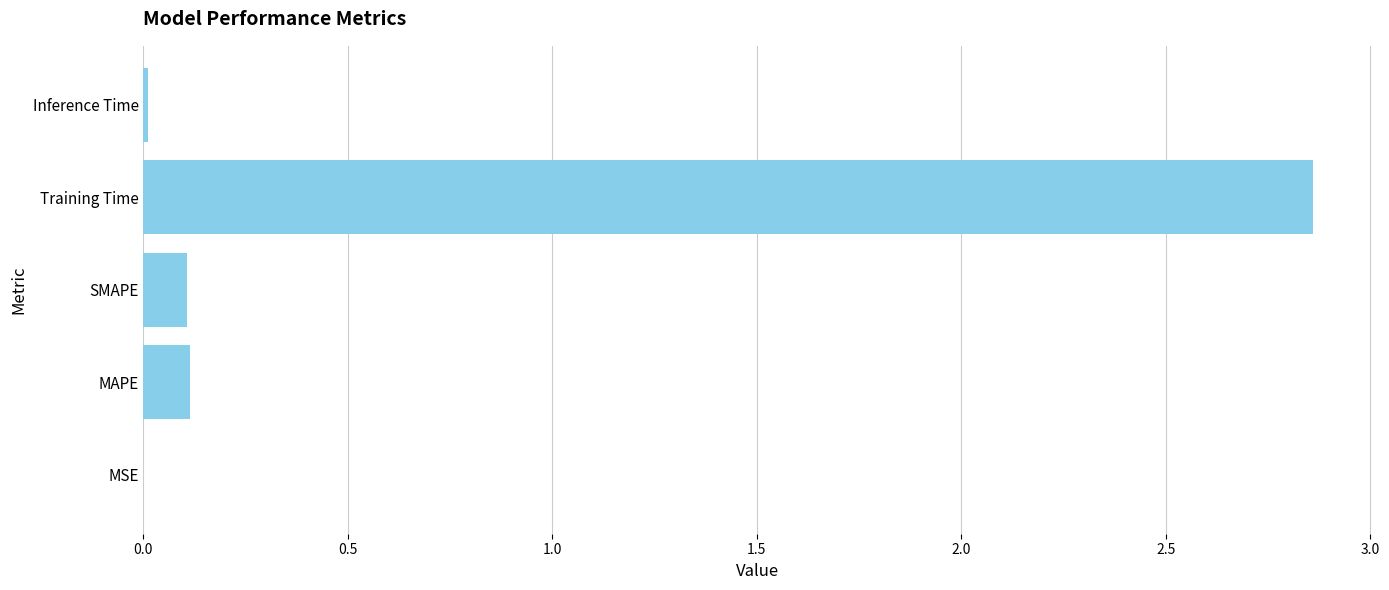

How many data points does each series have?

5